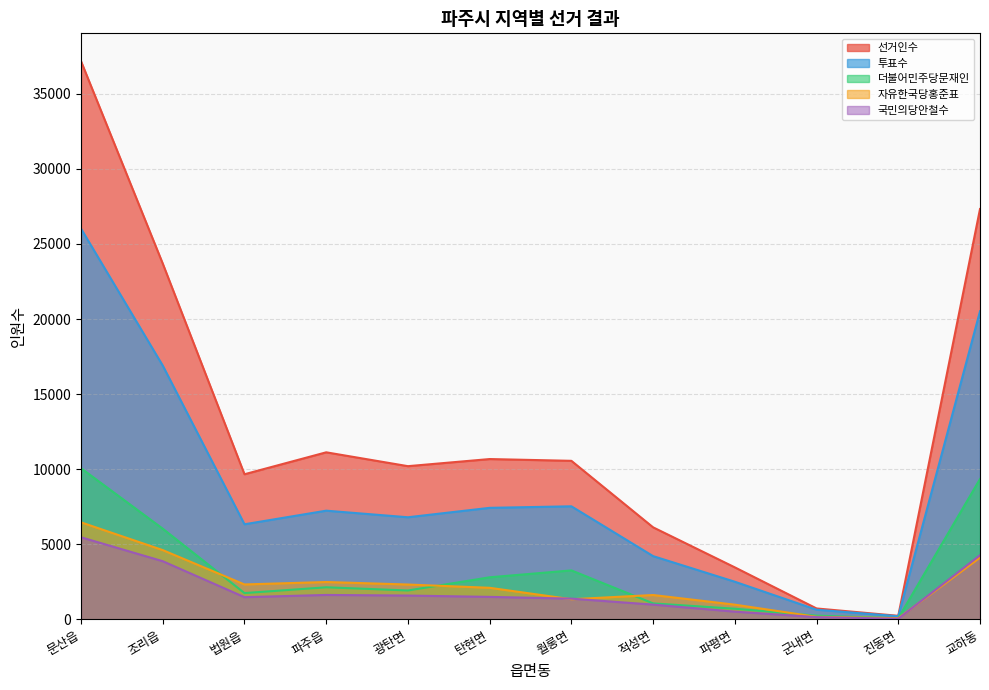

What value does the 선거인수 series have at 법원읍, to the nearest 10?

9660